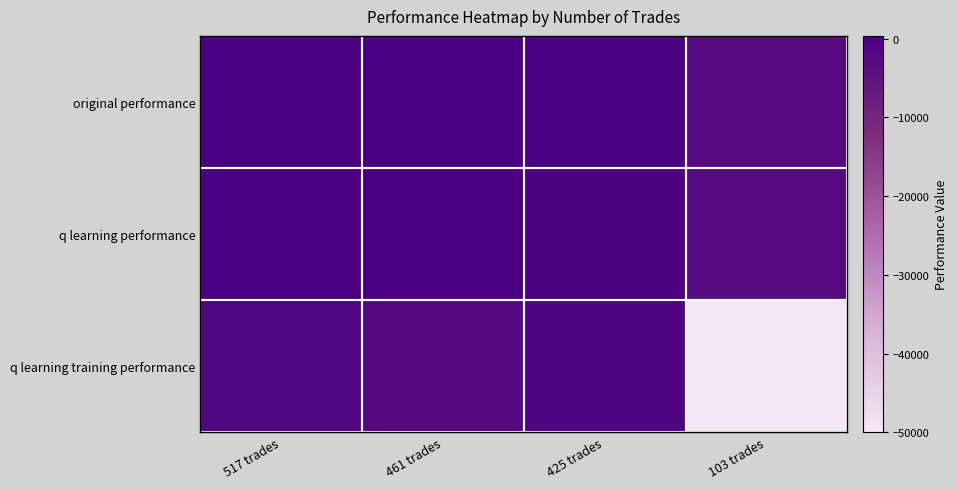

Count the number of categories in the chart.

4